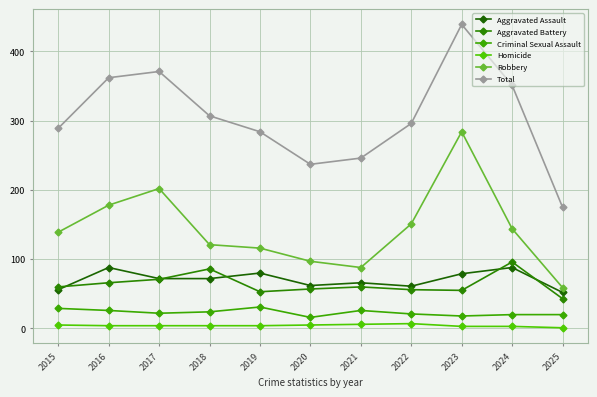

What is the greatest value displayed?

439